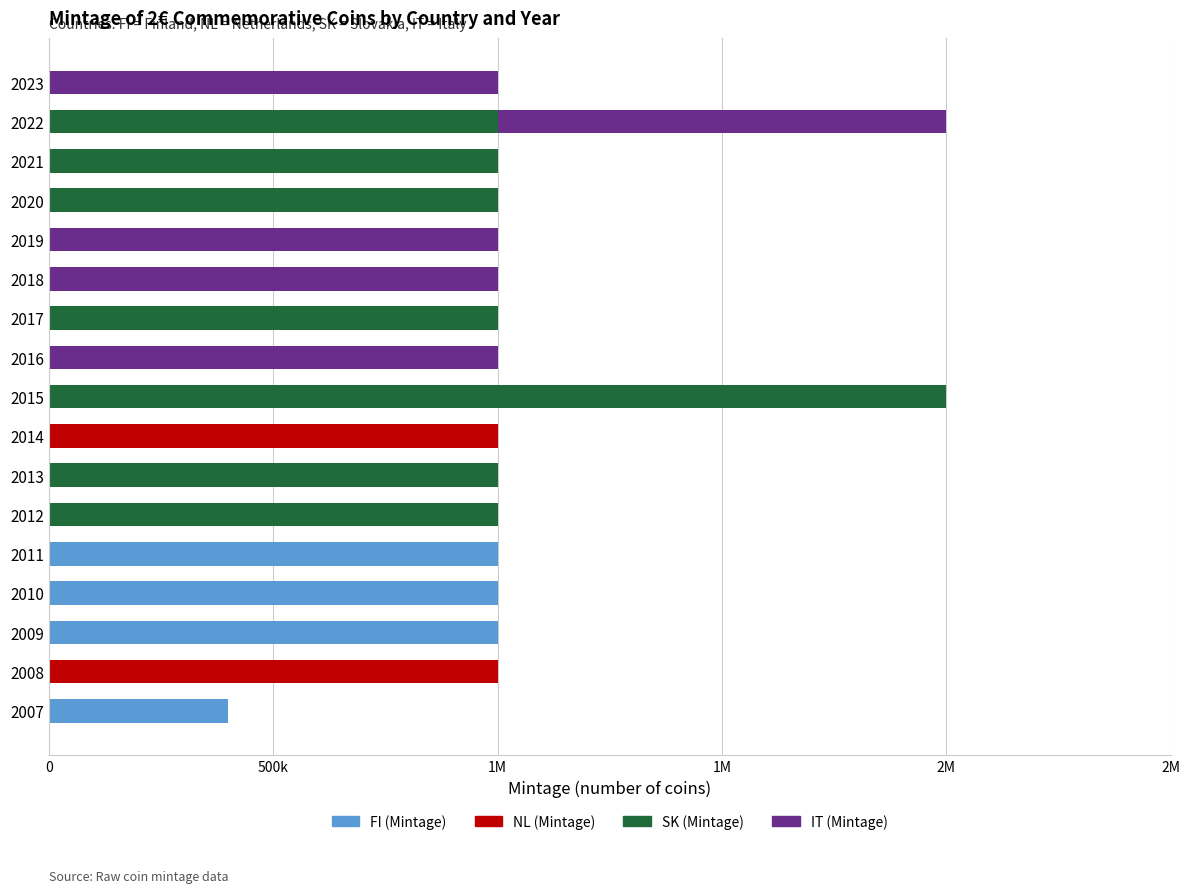

What are all the series names shown in the legend?

FI (Mintage), NL (Mintage), SK (Mintage), IT (Mintage)